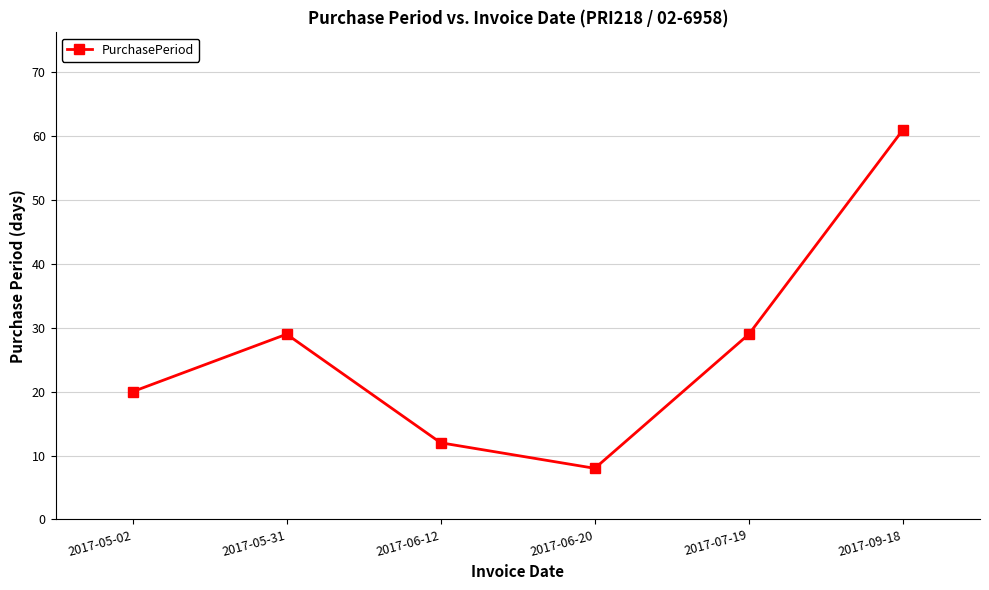

Does the chart have visible grid lines?

Yes